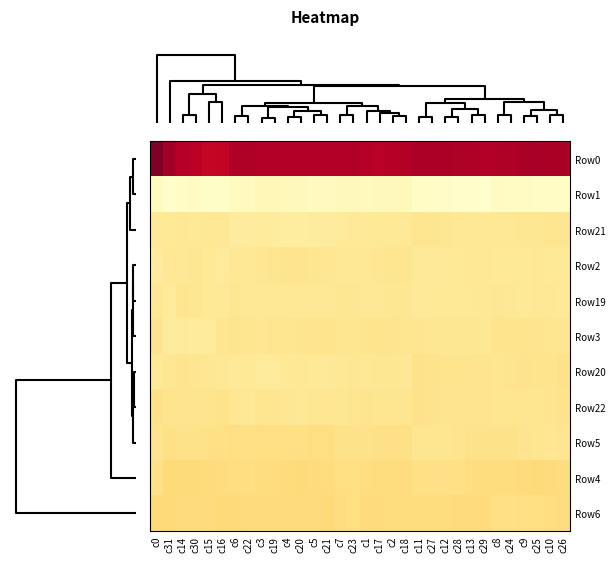

Reading left to right, what are all the values shown in this chart?

Row0: c0=-230.7	c31=-209.6	c14=-197.2	c30=-194.8	c15=-186.0	c16=-186.9	c6=-201.4	c22=-201.6	c3=-201.2	c19=-201.5	c4=-200.0	c20=-199.4	c5=-200.0	c21=-201.0	c7=-201.4	c23=-201.0	c1=-197.3	c17=-194.9	c2=-197.2	c18=-199.0	c11=-204.8	c27=-204.0	c12=-202.9	c28=-202.6	c13=-202.1	c29=-201.0	c8=-200.9	c24=-202.3	c9=-205.3	c25=-206.1	c10=-205.9	c26=-205.7
Row1: c0=47.9	c31=54.9	c14=51.9	c30=50.4	c15=53.4	c16=53.3	c6=47.4	c22=46.4	c3=41.1	c19=40.4	c4=42.6	c20=44.4	c5=46.1	c21=47.0	c7=44.3	c23=44.4	c1=45.5	c17=44.8	c2=43.4	c18=43.0	c11=50.7	c27=51.0	c12=53.6	c28=55.7	c13=57.2	c29=56.1	c8=47.5	c24=48.9	c9=49.8	c25=50.7	c10=52.1	c26=51.4
Row21: c0=14.2	c31=13.7	c14=12.4	c30=13.7	c15=12.2	c16=13.0	c6=18.9	c22=18.7	c3=17.2	c19=19.6	c4=20.7	c20=20.7	c5=19.8	c21=19.1	c7=16.6	c23=14.7	c1=14.5	c17=14.3	c2=13.7	c18=14.4	c11=7.0	c27=8.6	c12=11.0	c28=11.5	c13=11.4	c29=11.4	c8=12.9	c24=11.8	c9=10.2	c25=10.0	c10=8.4	c26=7.0
Row2: c0=18.9	c31=11.4	c14=11.5	c30=10.4	c15=13.3	c16=15.9	c6=11.8	c22=12.3	c3=8.9	c19=7.8	c4=5.8	c20=5.8	c5=7.8	c21=9.8	c7=12.3	c23=12.6	c1=11.8	c17=9.3	c2=7.4	c18=8.2	c11=14.5	c27=15.4	c12=14.6	c28=13.3	c13=12.6	c29=12.5	c8=14.2	c24=14.9	c9=14.0	c25=13.3	c10=13.6	c26=13.5
Row19: c0=12.7	c31=16.4	c14=8.7	c30=10.3	c15=13.9	c16=14.4	c6=10.9	c22=11.2	c3=11.8	c19=11.8	c4=12.2	c20=12.8	c5=12.8	c21=11.8	c7=10.5	c23=9.5	c1=12.4	c17=11.4	c2=10.7	c18=10.9	c11=15.1	c27=14.8	c12=13.9	c28=14.1	c13=13.5	c29=11.5	c8=10.3	c24=12.4	c9=13.9	c25=13.2	c10=12.8	c26=13.9
Row3: c0=5.5	c31=19.2	c14=16.5	c30=18.3	c15=16.5	c16=7.7	c6=6.3	c22=6.9	c3=9.1	c19=8.7	c4=6.8	c20=5.5	c5=5.0	c21=5.4	c7=7.1	c23=7.0	c1=4.4	c17=4.4	c2=5.7	c18=7.1	c11=8.0	c27=8.9	c12=10.1	c28=10.1	c13=10.6	c29=12.5	c8=5.4	c24=4.4	c9=4.8	c25=6.4	c10=8.5	c26=8.1
Row20: c0=14.1	c31=9.3	c14=6.1	c30=6.9	c15=9.1	c16=12.1	c6=14.6	c22=13.7	c3=16.1	c19=16.2	c4=13.4	c20=12.6	c5=13.6	c21=14.7	c7=11.9	c23=10.5	c1=11.6	c17=10.6	c2=10.4	c18=12.4	c11=2.1	c27=3.3	c12=4.4	c28=4.6	c13=5.6	c29=6.1	c8=7.5	c24=5.7	c9=4.0	c25=4.6	c10=4.5	c26=3.0
Row22: c0=0.9	c31=4.8	c14=6.2	c30=6.1	c15=5.2	c16=4.0	c6=9.6	c22=11.1	c3=7.5	c19=8.3	c4=10.0	c20=11.1	c5=10.7	c21=9.2	c7=10.0	c23=7.7	c1=5.3	c17=6.7	c2=7.4	c18=7.5	c11=2.4	c27=3.5	c12=6.1	c28=6.5	c13=6.4	c29=6.5	c8=6.7	c24=7.7	c9=8.7	c25=8.3	c10=5.9	c26=4.1
Row5: c0=5.7	c31=-1.1	c14=0.9	c30=1.2	c15=-0.5	c16=-1.4	c6=-2.9	c22=-0.9	c3=-3.1	c19=-2.7	c4=-1.8	c20=-2.0	c5=-3.9	c21=-4.5	c7=2.2	c23=2.3	c1=1.6	c17=-0.6	c2=-0.4	c18=-1.6	c11=8.5	c27=8.3	c12=6.6	c28=5.1	c13=3.0	c29=2.0	c8=1.2	c24=1.9	c9=5.8	c25=8.1	c10=9.3	c26=8.5
Row4: c0=-0.1	c31=-13.1	c14=-10.5	c30=-10.7	c15=-10.2	c16=-6.5	c6=-4.8	c22=-3.7	c3=-6.8	c19=-7.0	c4=-8.9	c20=-10.4	c5=-9.8	c21=-7.8	c7=-3.1	c23=-4.0	c1=-5.7	c17=-7.9	c2=-7.2	c18=-6.8	c11=-2.3	c27=-0.4	c12=-0.4	c28=-1.4	c13=-4.8	c29=-7.6	c8=-6.4	c24=-7.7	c9=-9.6	c25=-10.6	c10=-10.2	c26=-7.9
Row6: c0=-13.1	c31=-12.1	c14=-8.3	c30=-8.5	c15=-10.1	c16=-13.6	c6=-11.0	c22=-9.5	c3=-8.8	c19=-9.2	c4=-8.4	c20=-8.2	c5=-10.0	c21=-11.5	c7=-6.0	c23=-4.2	c1=-9.9	c17=-9.2	c2=-7.0	c18=-7.5	c11=-7.2	c27=-7.5	c12=-8.0	c28=-8.5	c13=-8.8	c29=-8.6	c8=-2.3	c24=-2.4	c9=-3.4	c25=-4.4	c10=-5.7	c26=-6.5